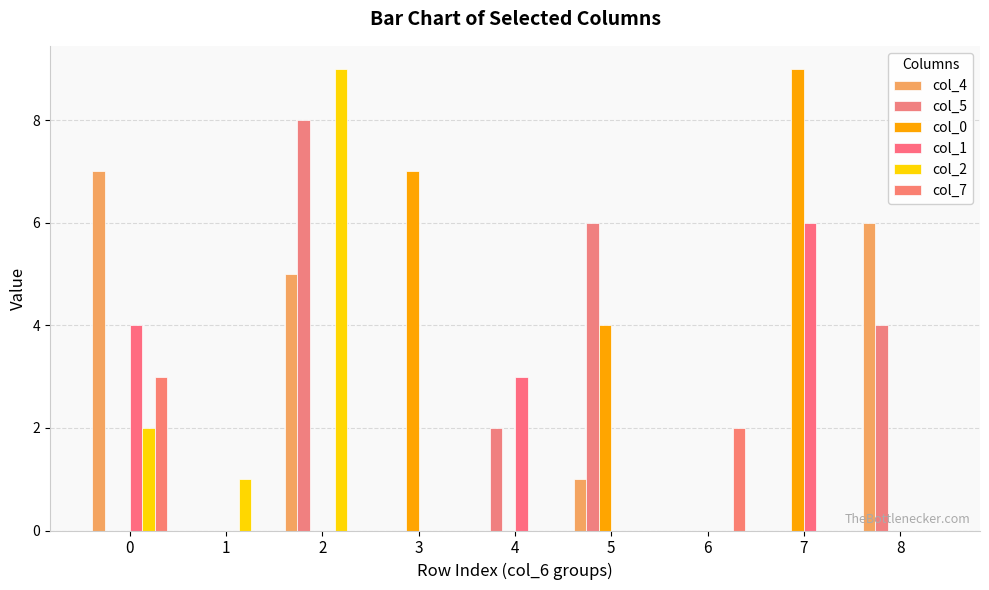

Reading left to right, list all the values displayed in this chart.

col_4: 7	0	5	0	0	1	0	0	6
col_5: 0	0	8	0	2	6	0	0	4
col_0: 0	0	0	7	0	4	0	9	0
col_1: 4	0	0	0	3	0	0	6	0
col_2: 2	1	9	0	0	0	0	0	0
col_7: 3	0	0	0	0	0	2	0	0